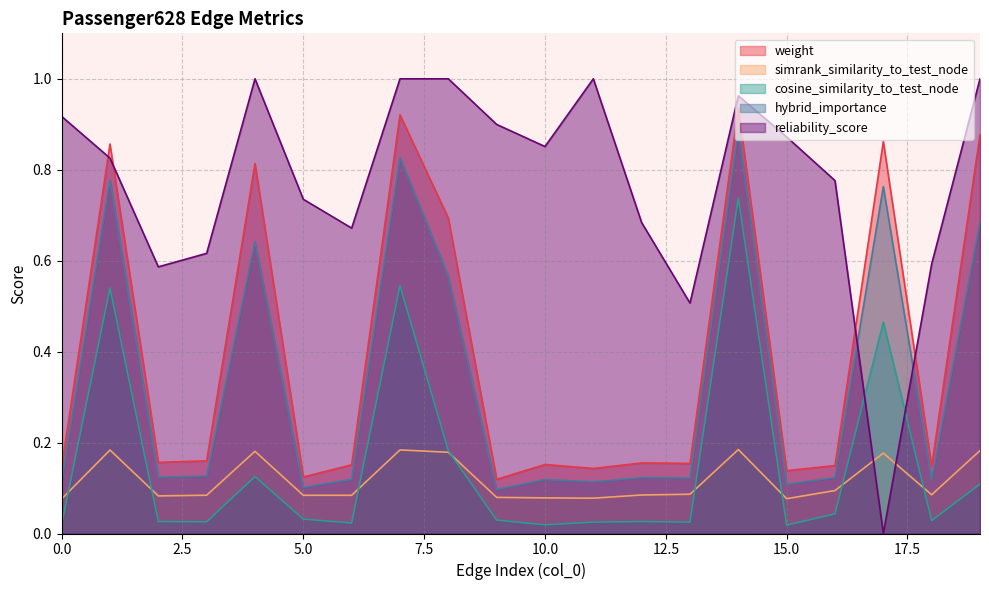

What is the sum of all cosine_similarity_to_test_node values?

3.0